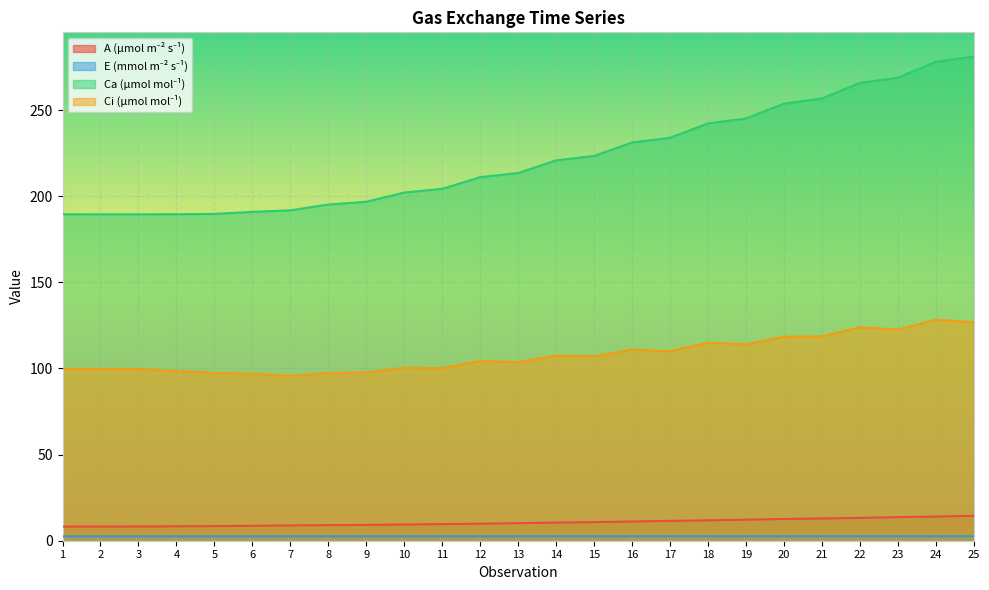

At which label does Ca (µmol mol⁻¹) reach its minimum?

3